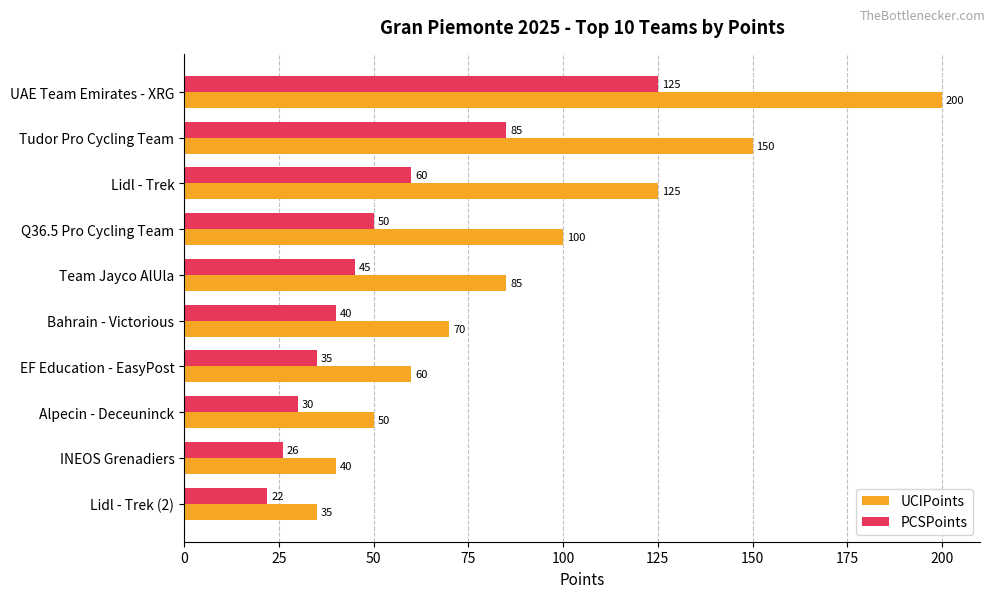

At which label does UCIPoints reach its minimum?

Lidl - Trek (2)